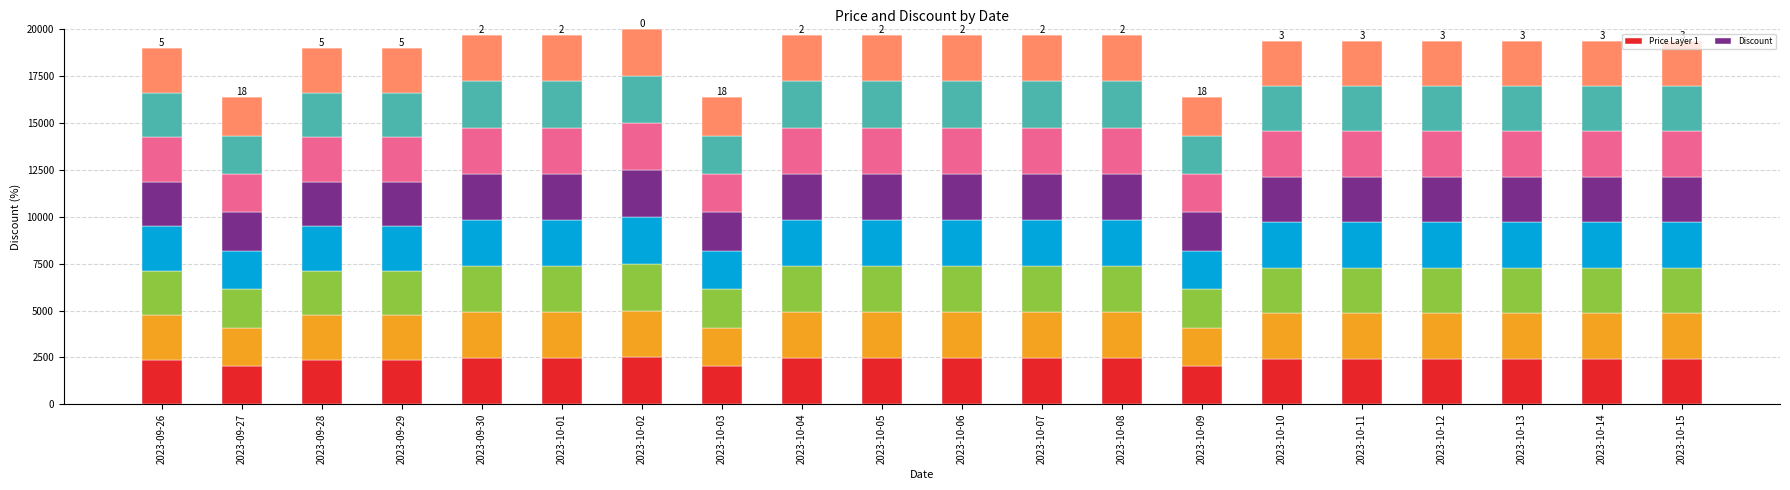

Which label corresponds to the smallest value in the chart?

2023-10-02